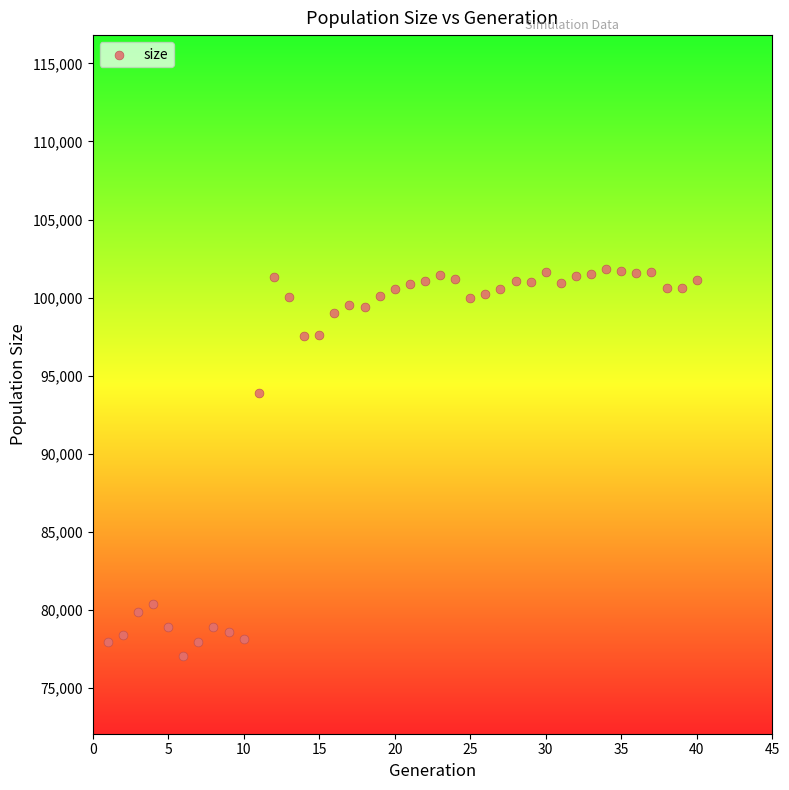

What Y value in the scatter plot is closest to 89449?

93886